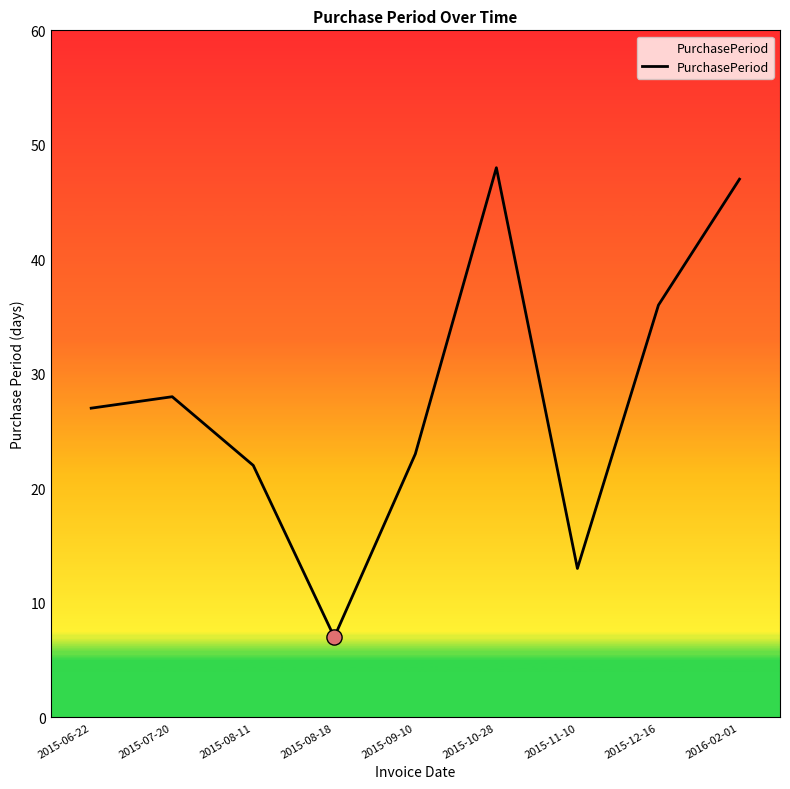

Between 2015-06-22 and 2015-07-20, which is larger?

2015-07-20